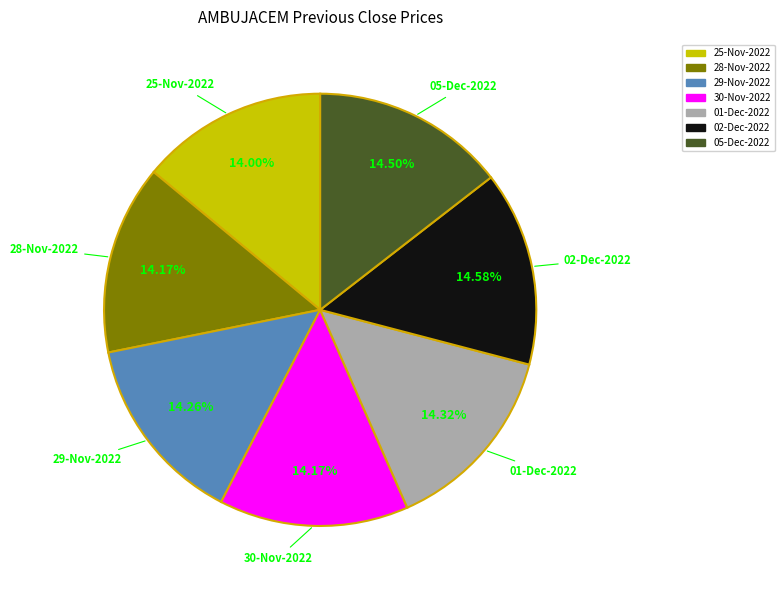

How many slices are in this pie chart?

7